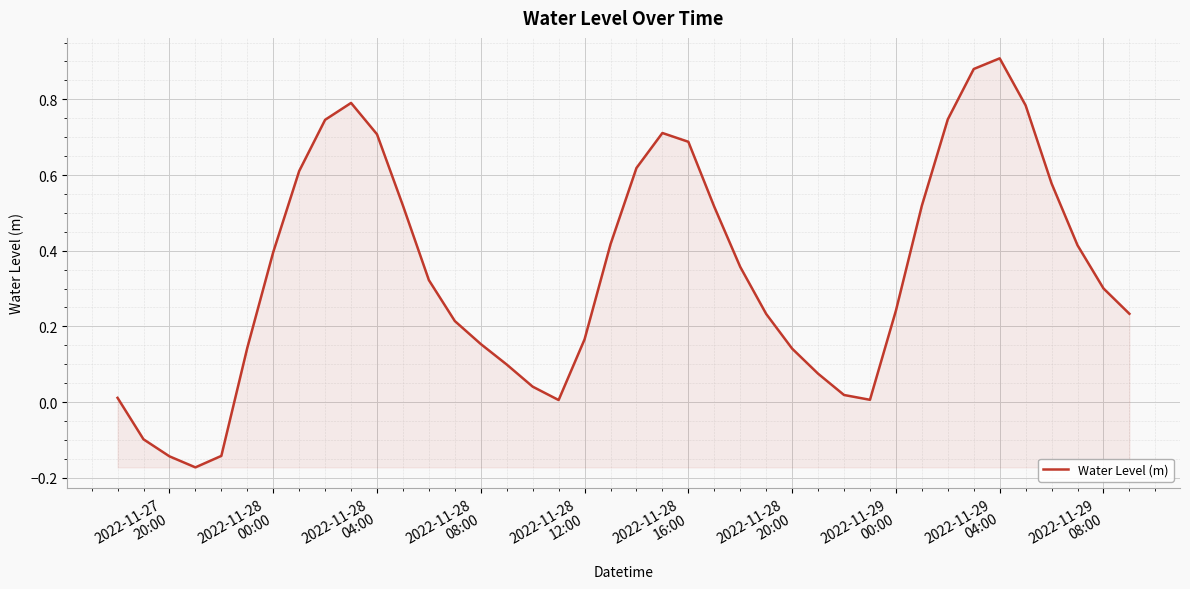

What is the difference between the maximum and minimum values?

1.1